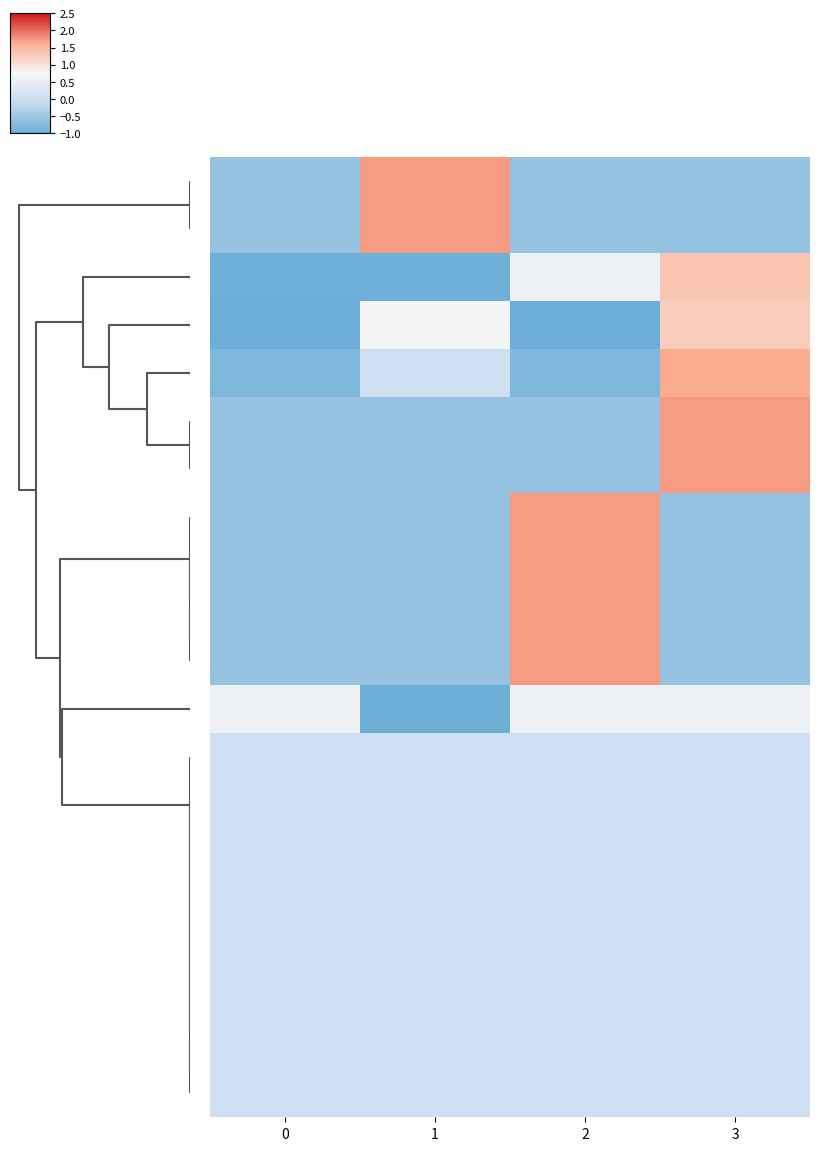

Between 1 and 0, which is larger?

1